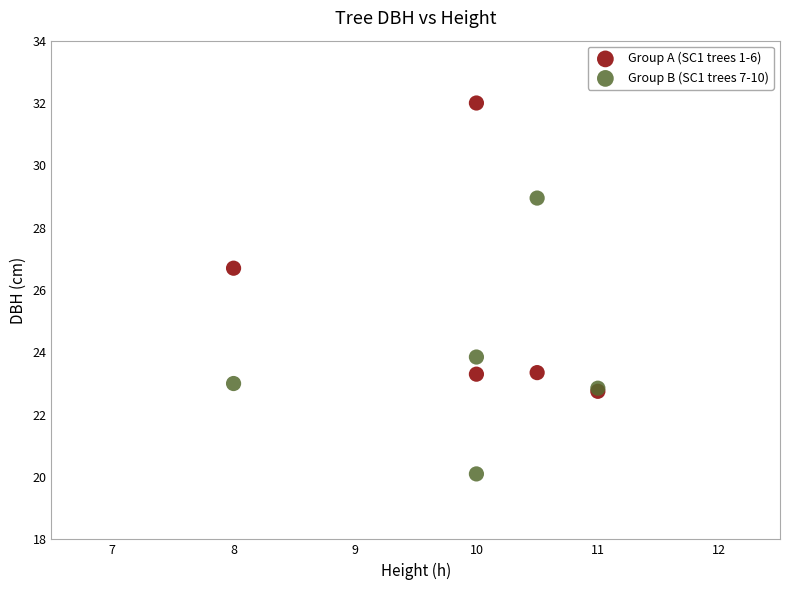

Which series reaches the minimum Y coordinate?

Group B (SC1 trees 7-10)